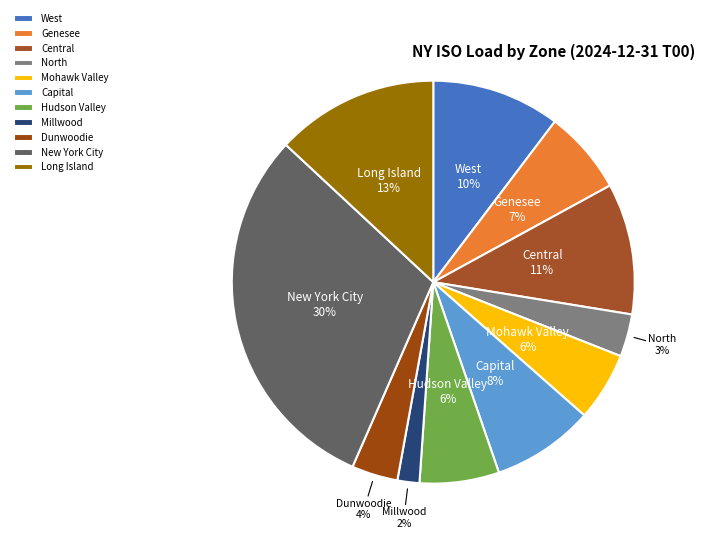

The Genesee slice represents 16% of the pie. True or false?

False